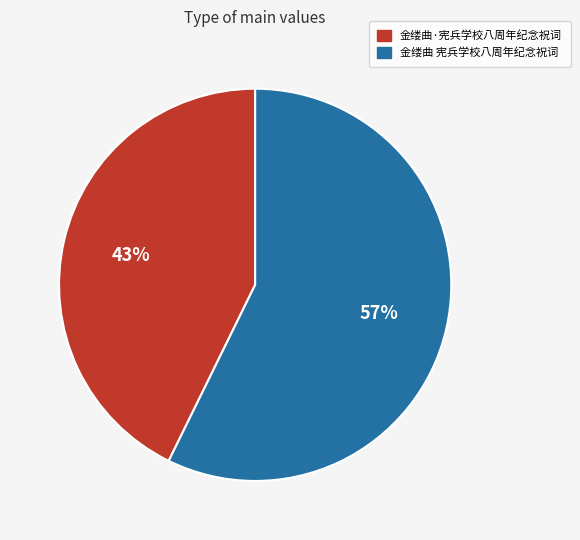

Between 金缕曲 宪兵学校八周年纪念祝词 and 金缕曲·宪兵学校八周年纪念祝词, which is larger?

金缕曲 宪兵学校八周年纪念祝词